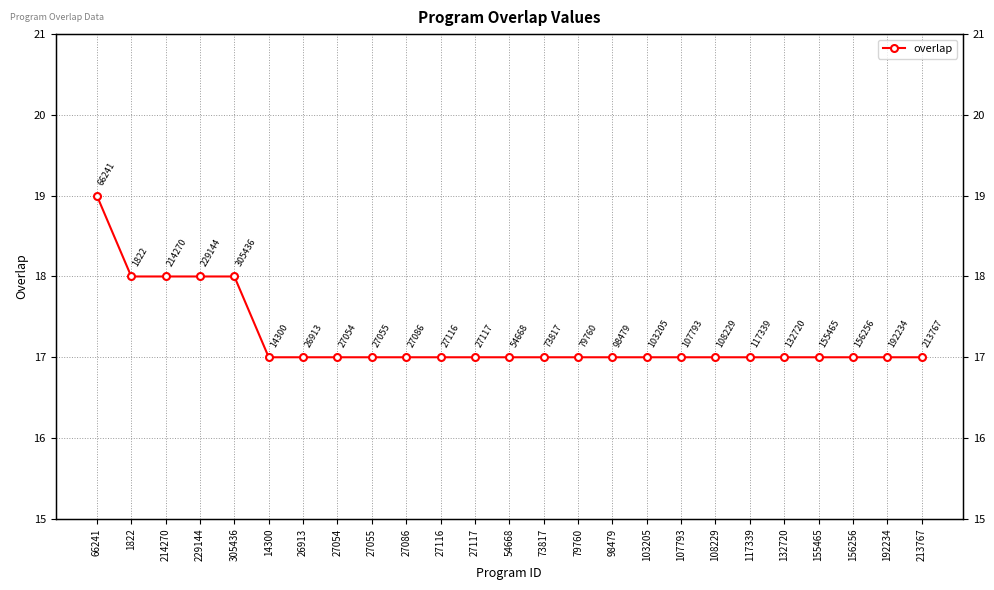

True or false: the data shows 17 at 117339.

True